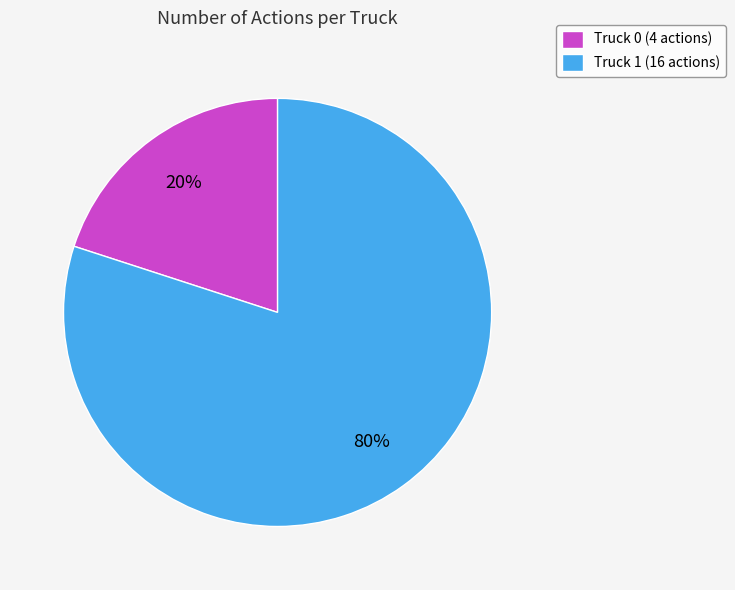

Count the number of slices in the pie.

2